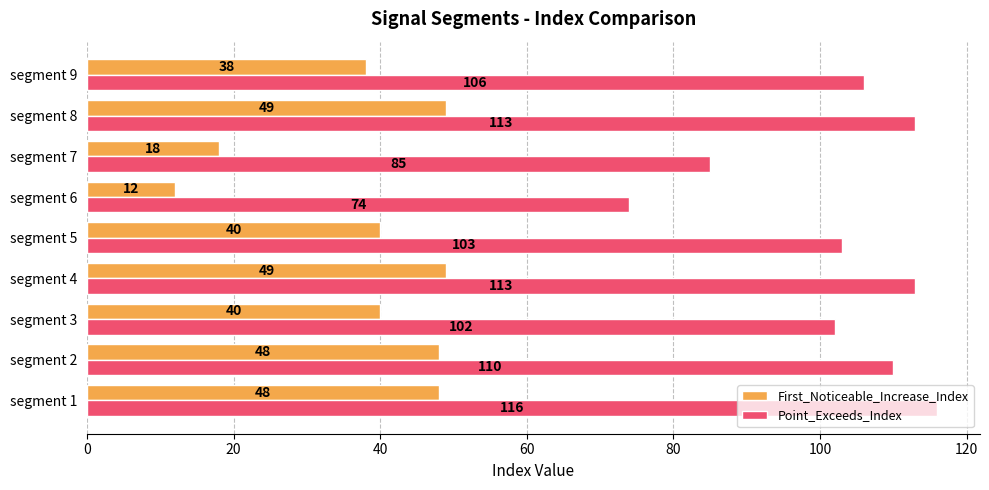

What is the sum of all Point_Exceeds_Index values?

922